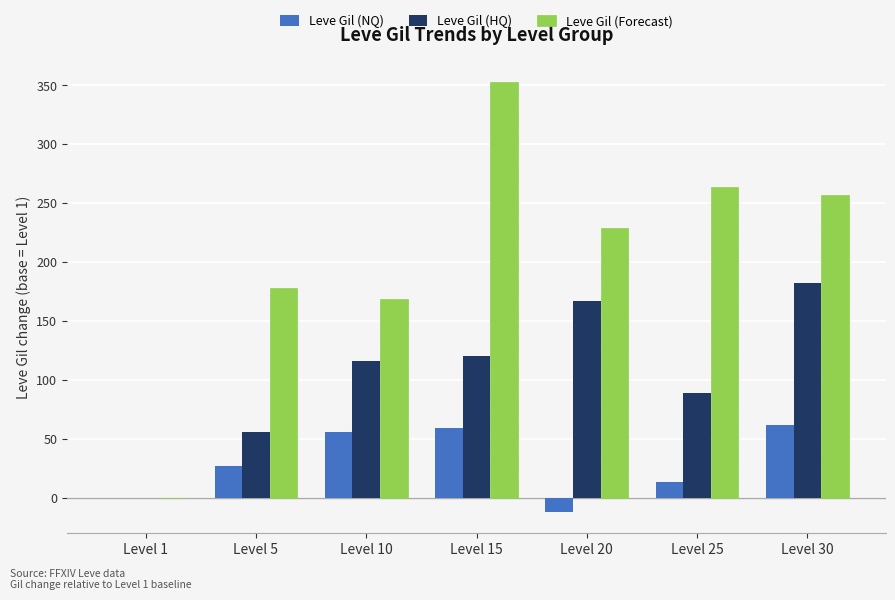

How many categories are shown in the chart?

7